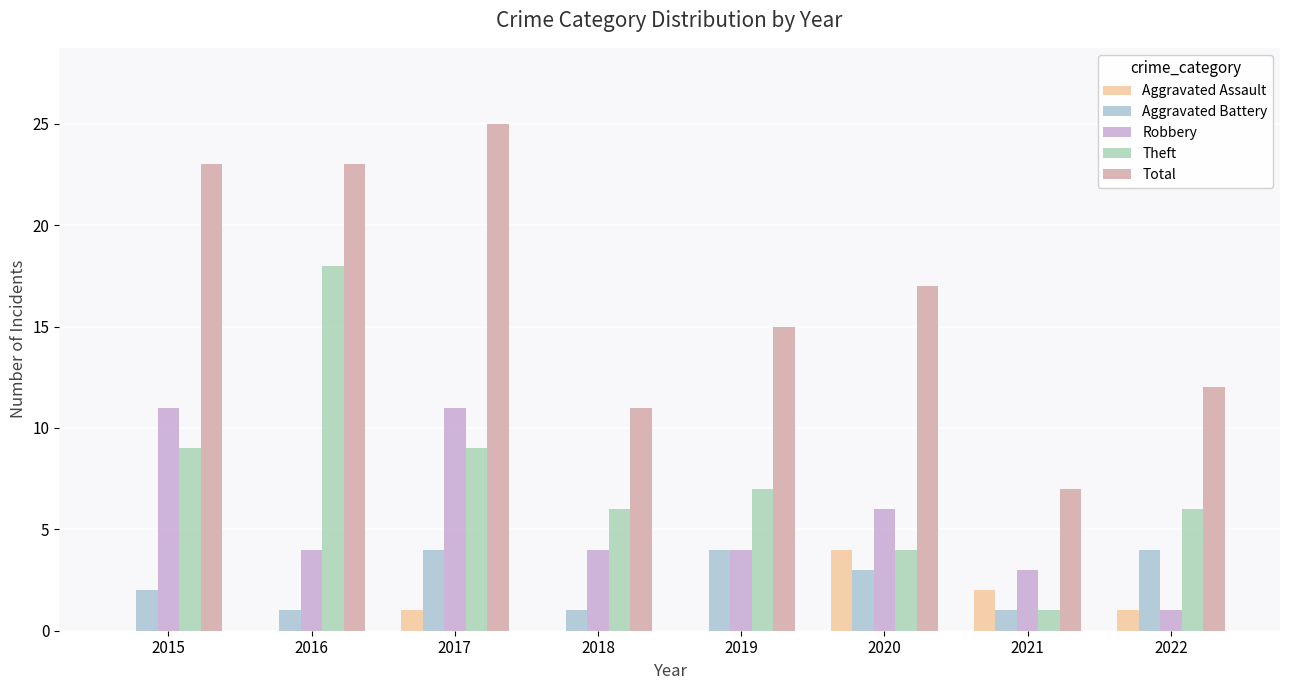

Are the bars grouped side by side (vs. stacked)?

Yes